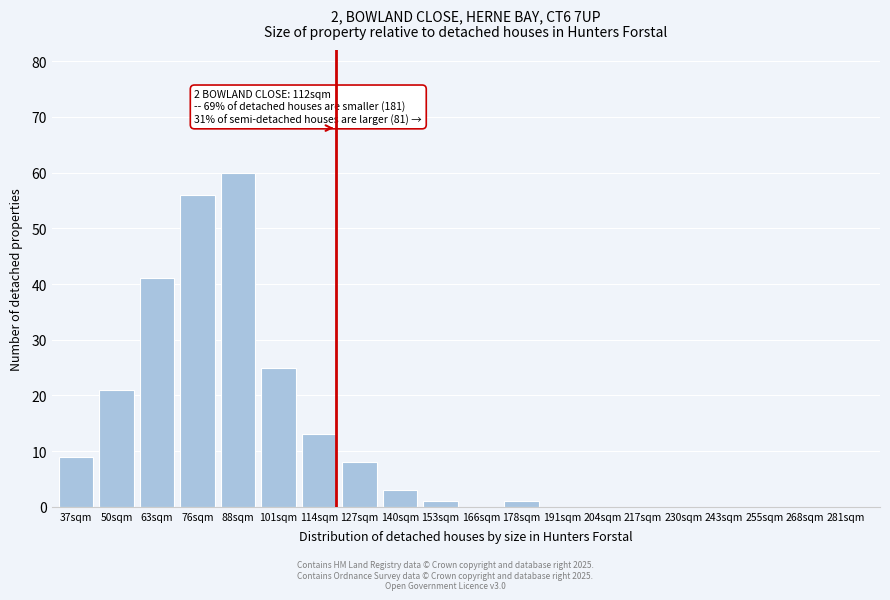

Reading right to left, extract all data points from this chart.

281sqm=0	268sqm=0	255sqm=0	243sqm=0	230sqm=0	217sqm=0	204sqm=0	191sqm=0	178sqm=1	166sqm=0	153sqm=1	140sqm=3	127sqm=8	114sqm=13	101sqm=25	88sqm=60	76sqm=56	63sqm=41	50sqm=21	37sqm=9